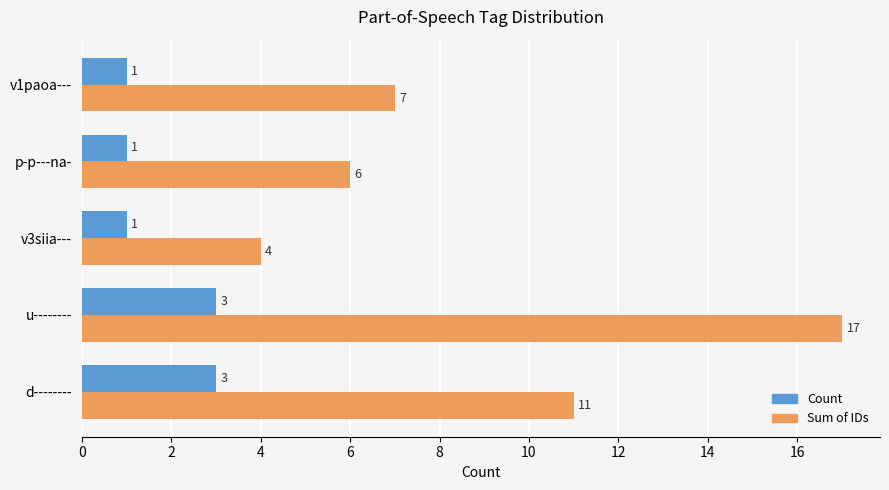

At which category is the sum across all series the highest?

u--------